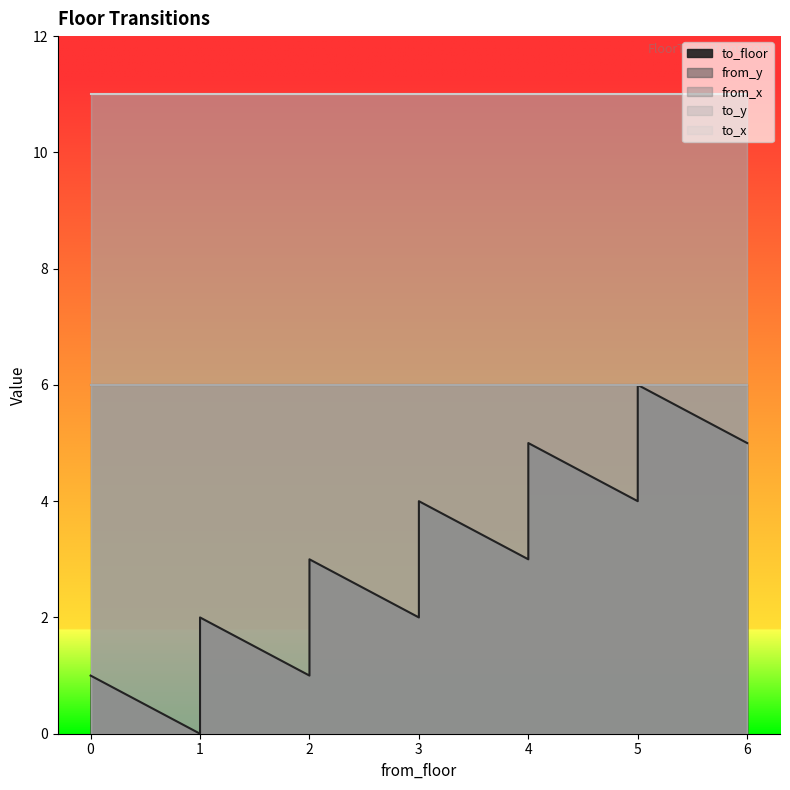

Between 2 and 6, which series saw the biggest shift?

to_floor